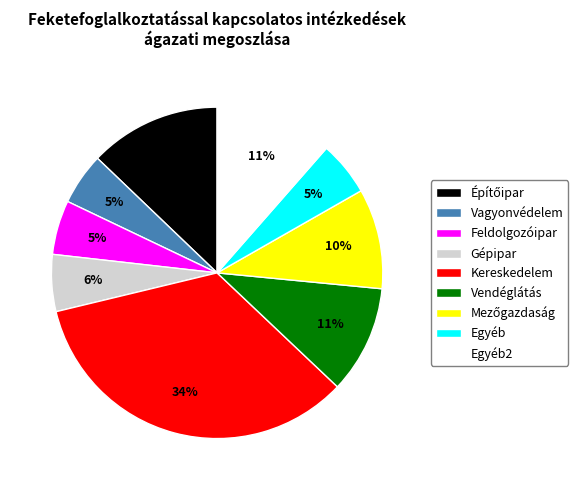

To the nearest percent, what is the average slice percentage?

11%